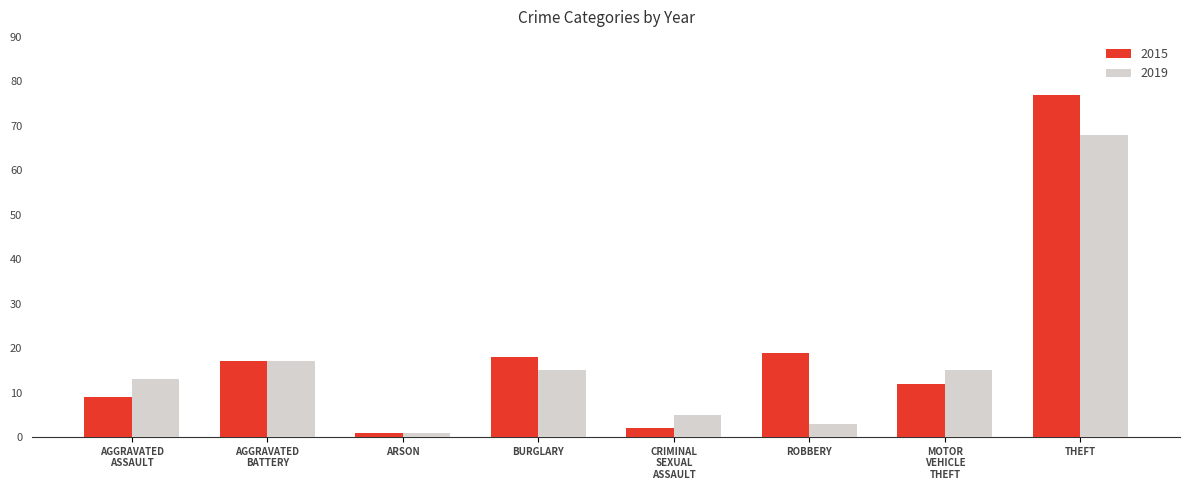

At which category does the chart reach its peak across all series?

THEFT